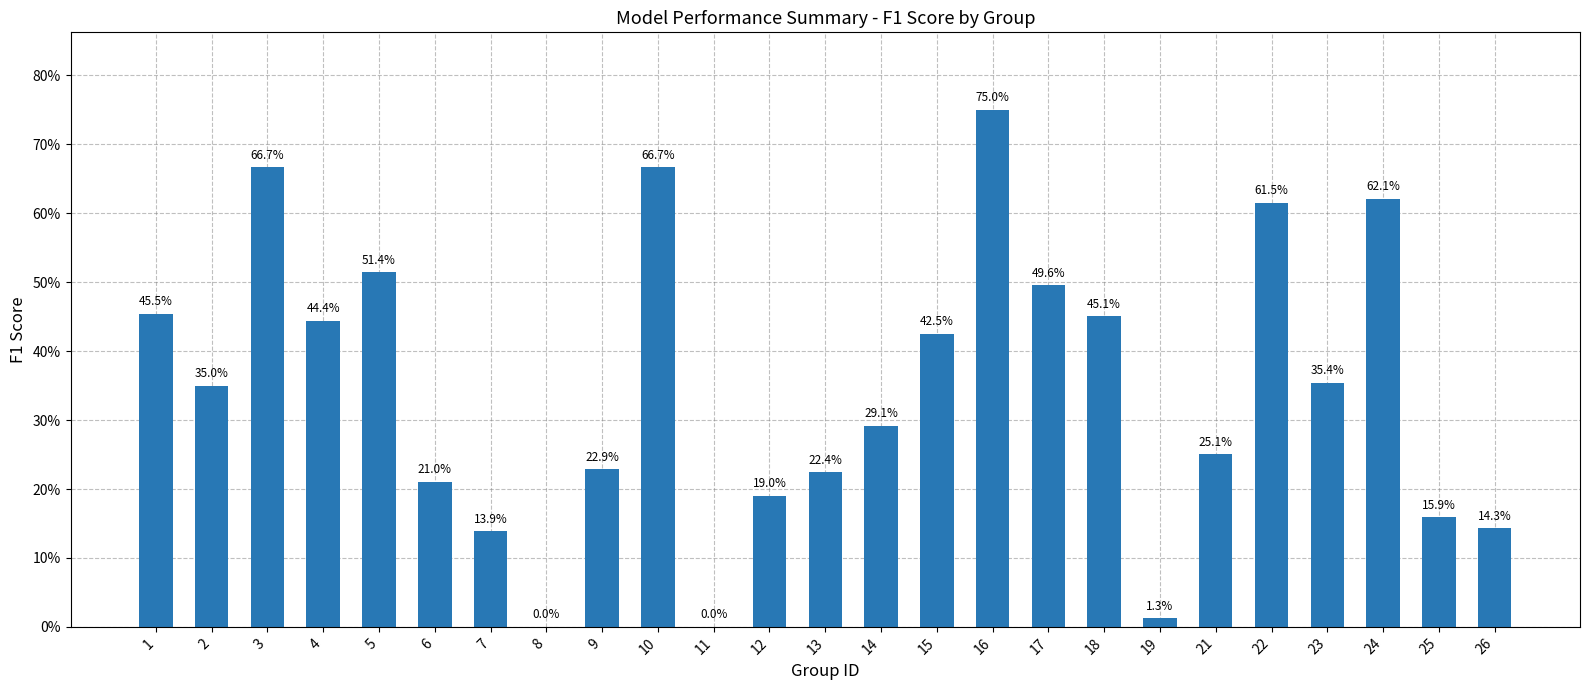

Reading left to right, list all the values displayed in this chart.

1=0.5	2=0.4	3=0.7	4=0.4	5=0.5	6=0.2	7=0.1	8=0.0	9=0.2	10=0.7	11=0.0	12=0.2	13=0.2	14=0.3	15=0.4	16=0.8	17=0.5	18=0.5	19=0.0	21=0.3	22=0.6	23=0.4	24=0.6	25=0.2	26=0.1